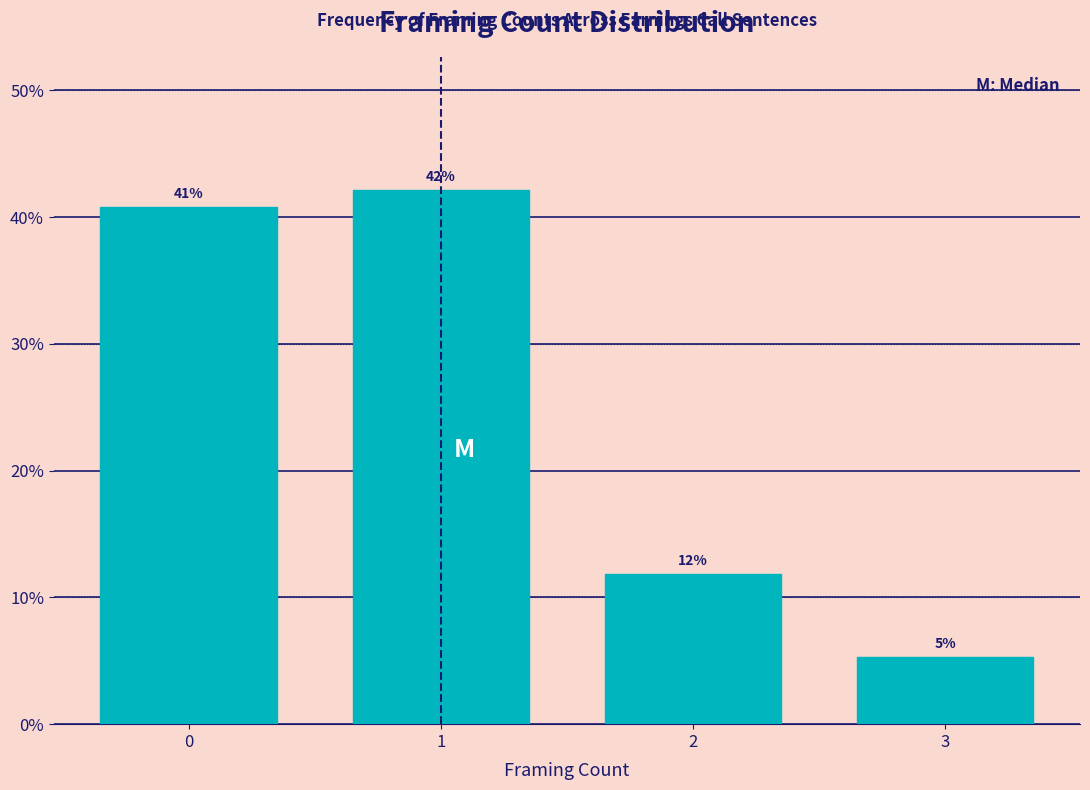

Are the bars horizontal?

No